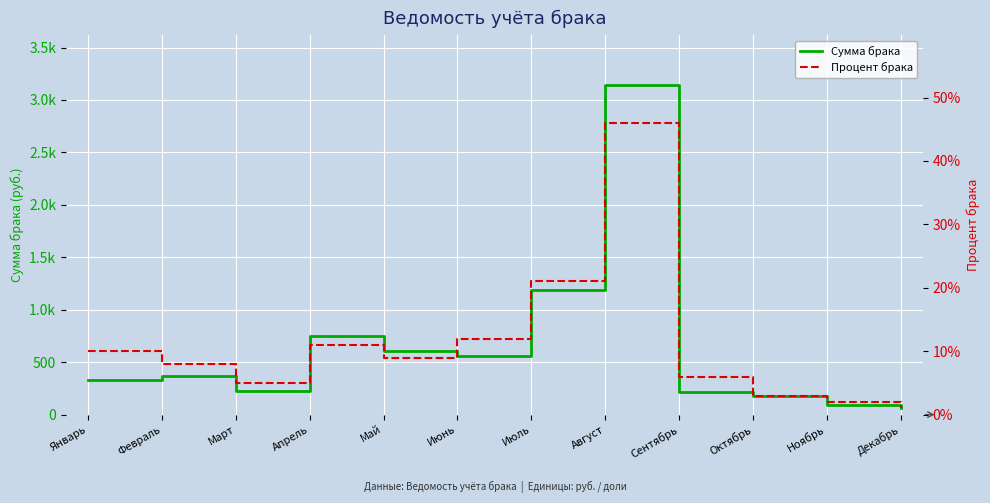

Rank the series by their average value, from highest to lowest.

Сумма брака, Процент брака